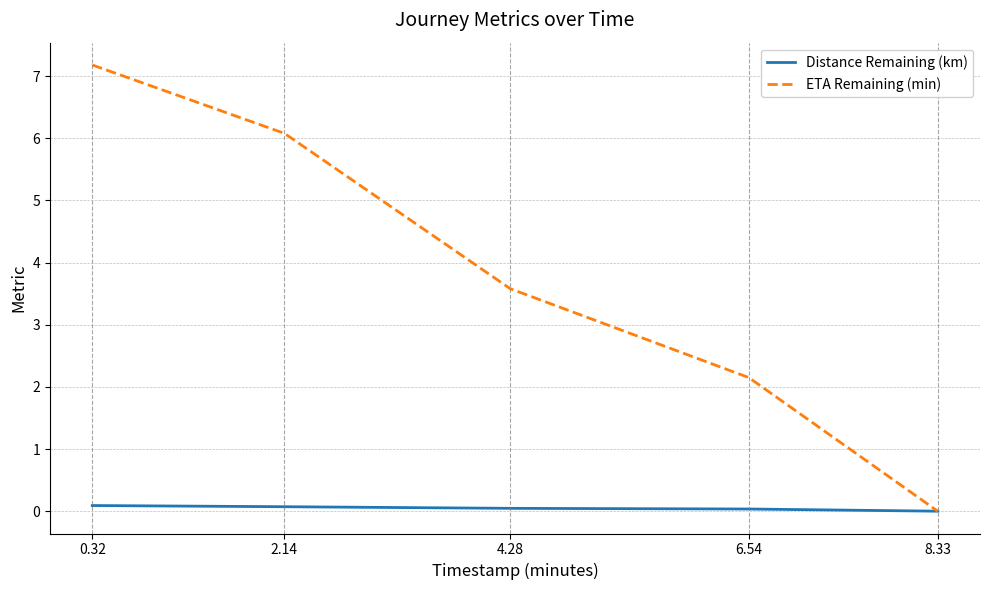

What are all the series names shown in the legend?

Distance Remaining (km), ETA Remaining (min)